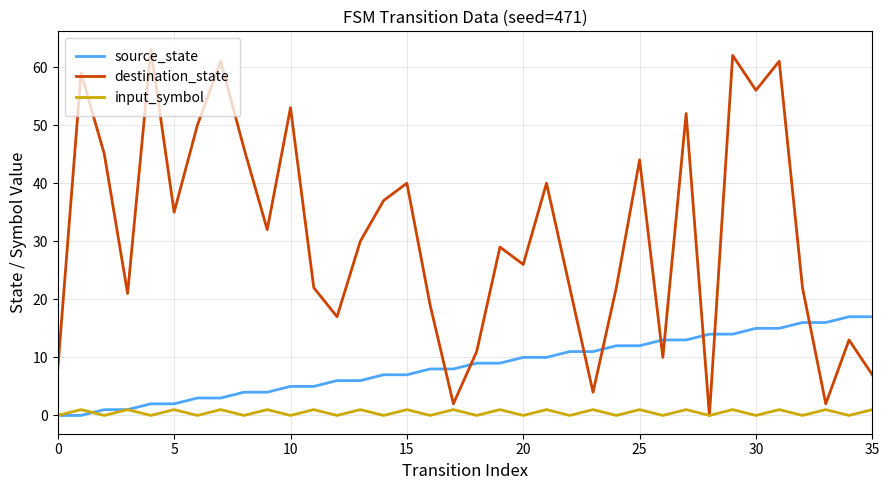

What is the greatest value displayed?

63